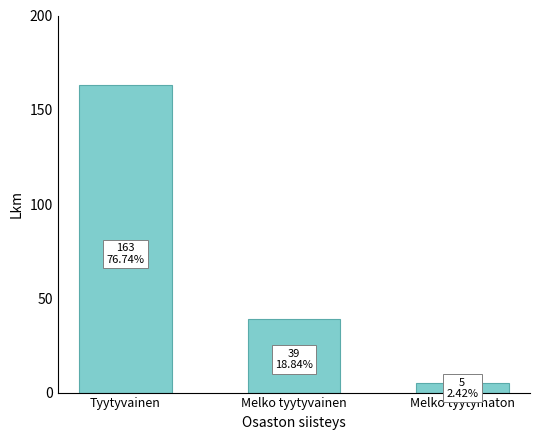

What is the label of the 1st bar from the left?

Tyytyvainen